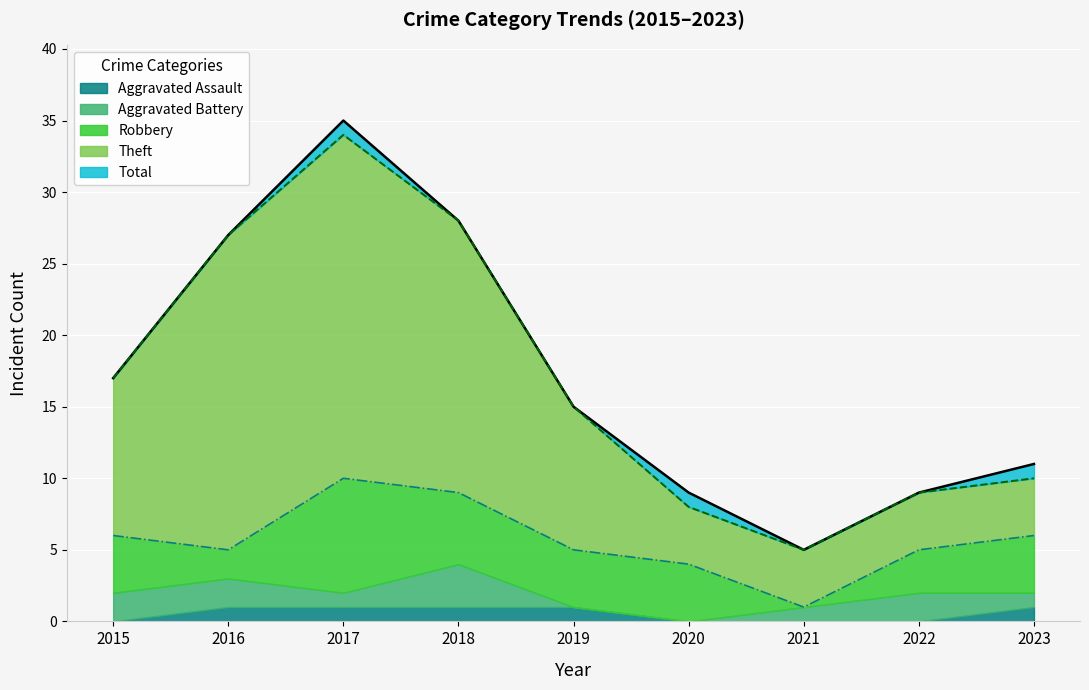

Is it true that Total equals 13 at 2020?

False